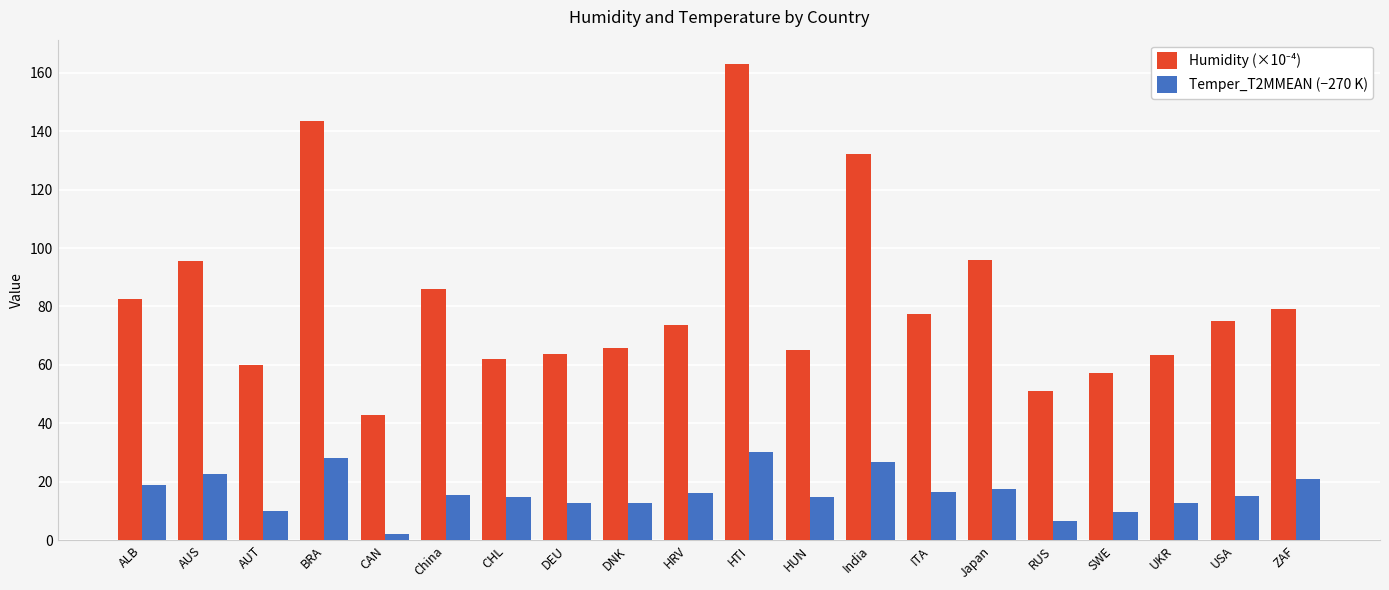

What is the spread (max minus min) of values at Japan?

78.5